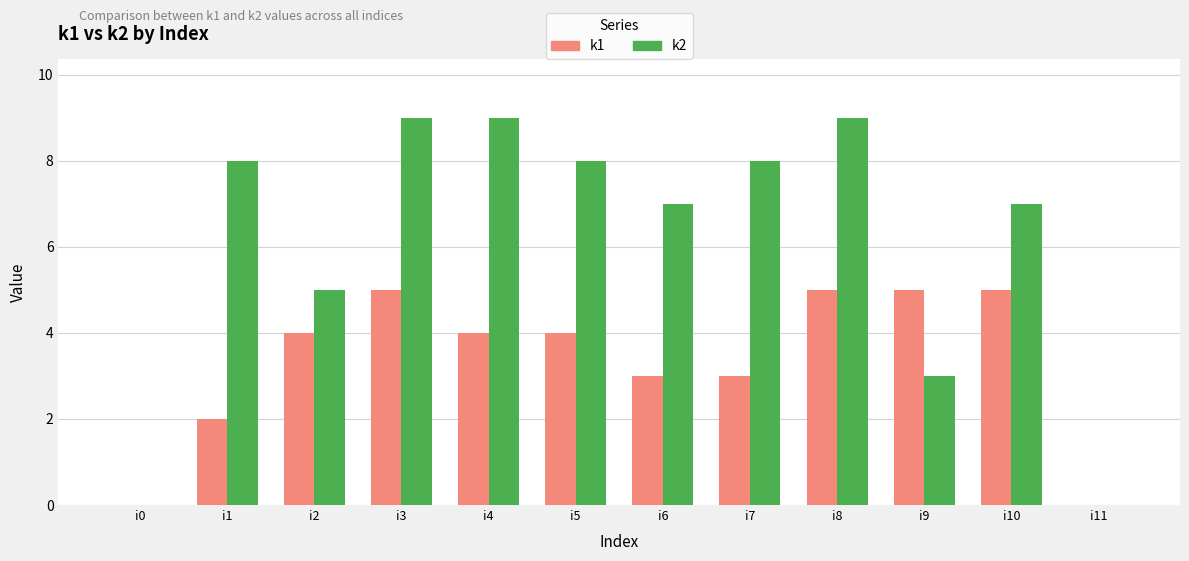

Count the number of categories in the chart.

12